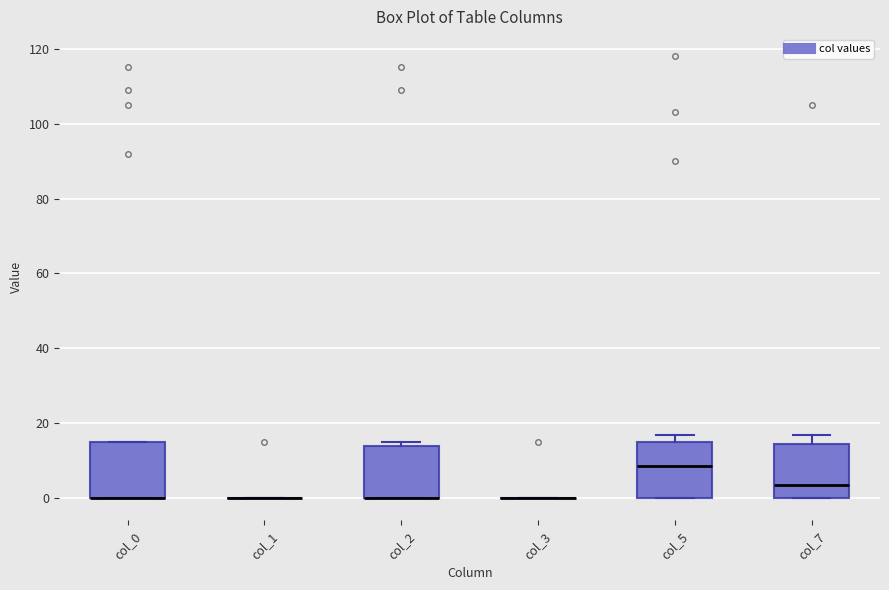

Where does the upper whisker of the box for col_7 end on the y-axis? The values are not printed on the chart, so give them approximately, as read against the axis.

18